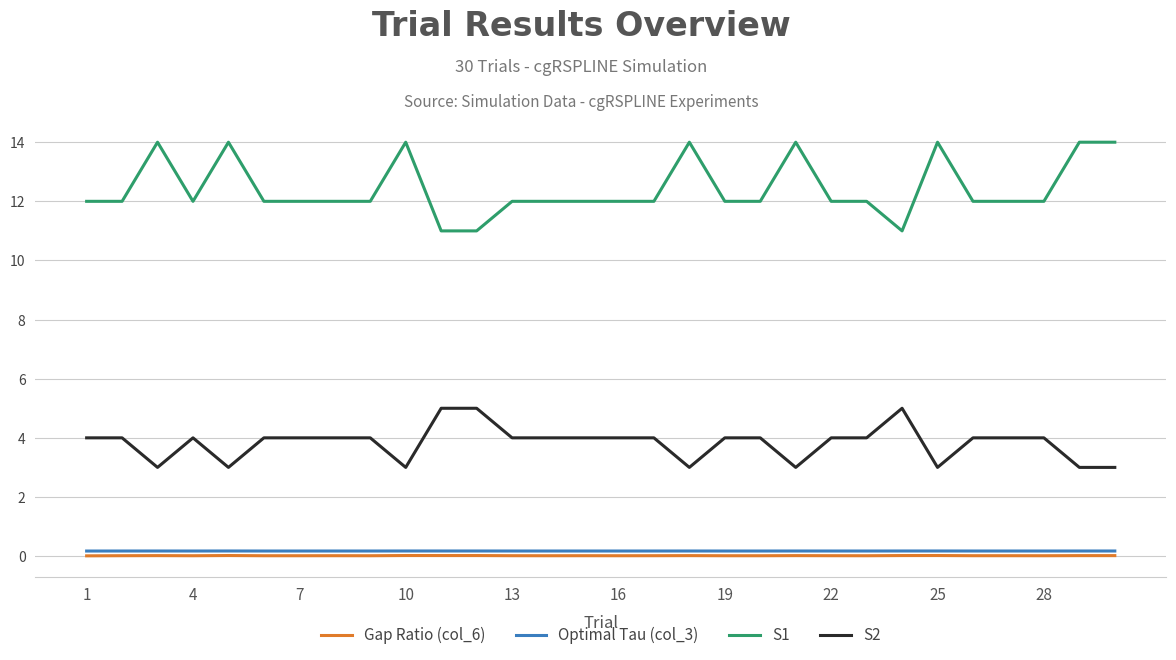

How many categories are shown in the chart?

30